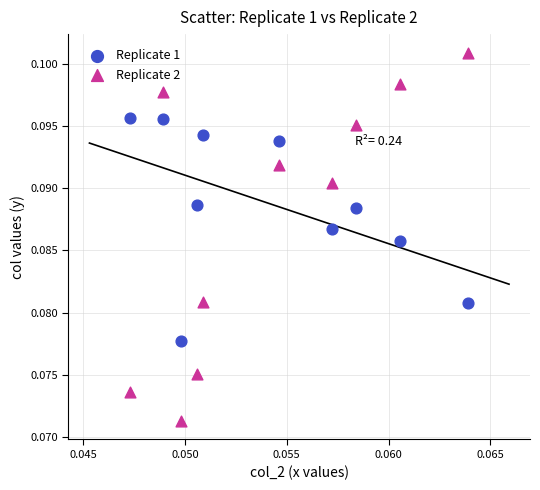

Which series contains the highest Y value?

Replicate 2